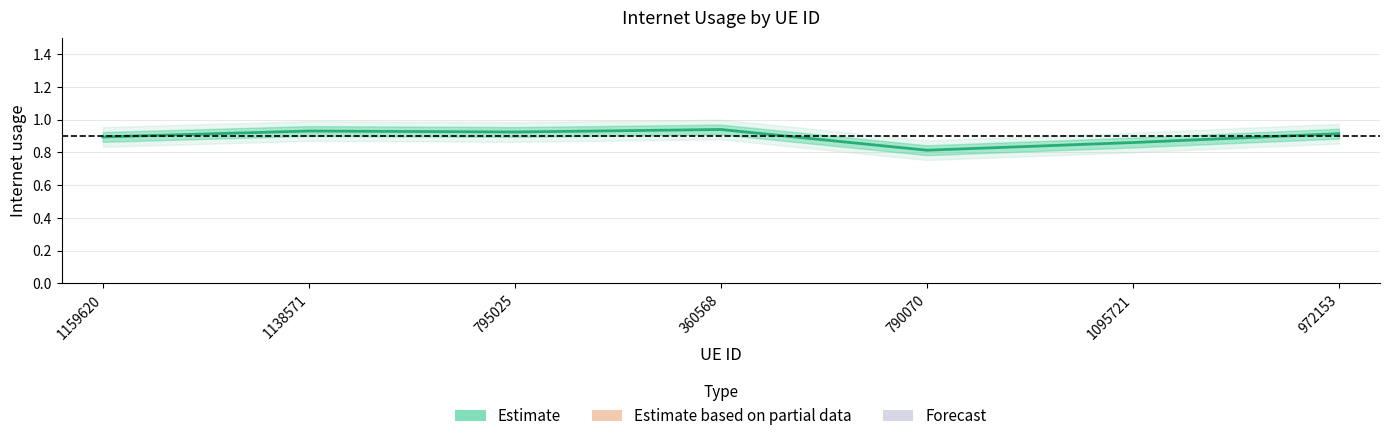

Which category has the lowest value across all series?

790070